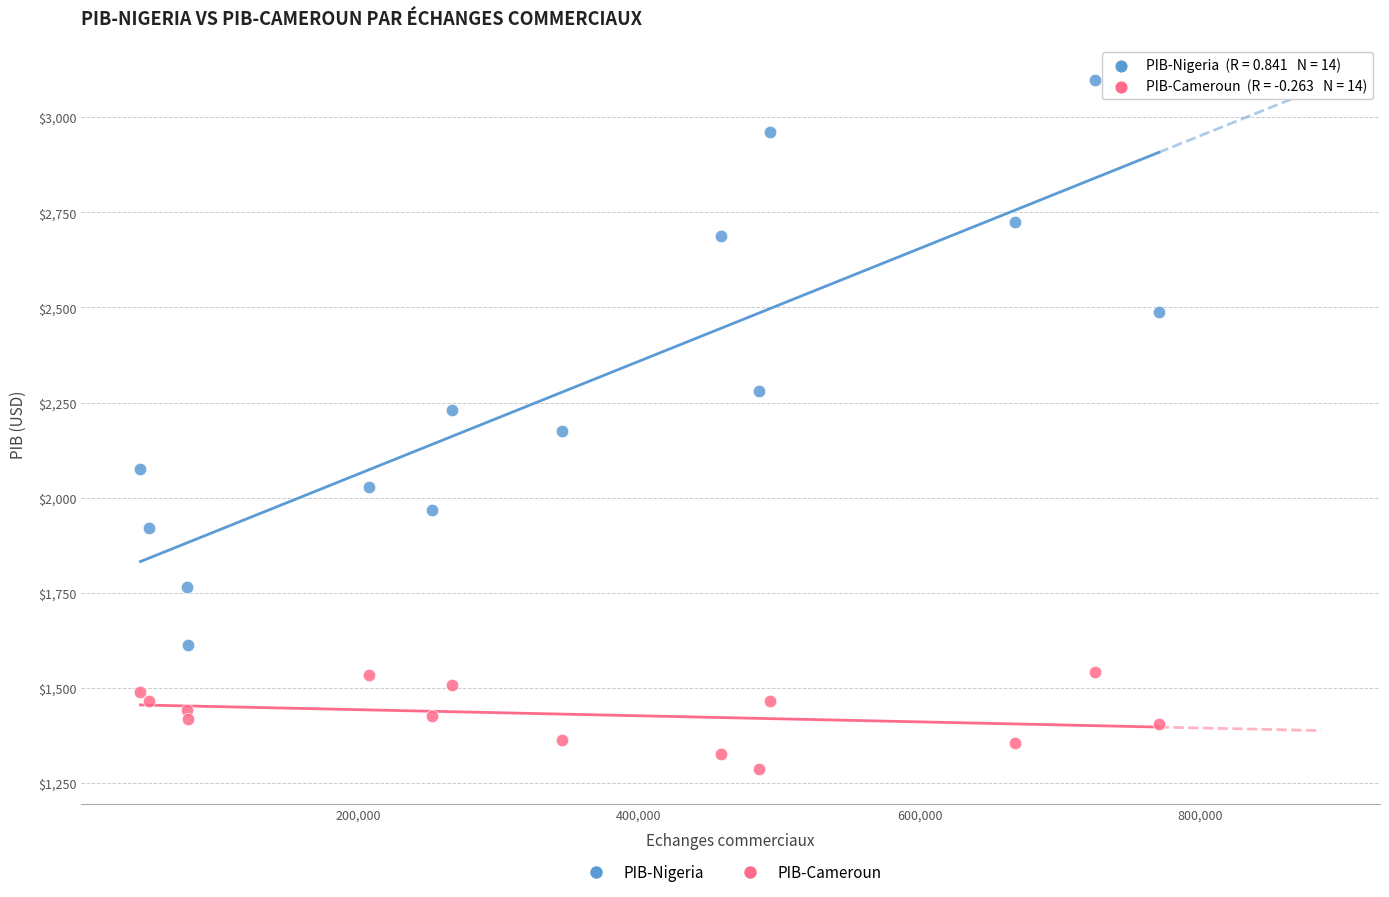

Across all data points, what is the range of Y values (max minus min)?

1812.5